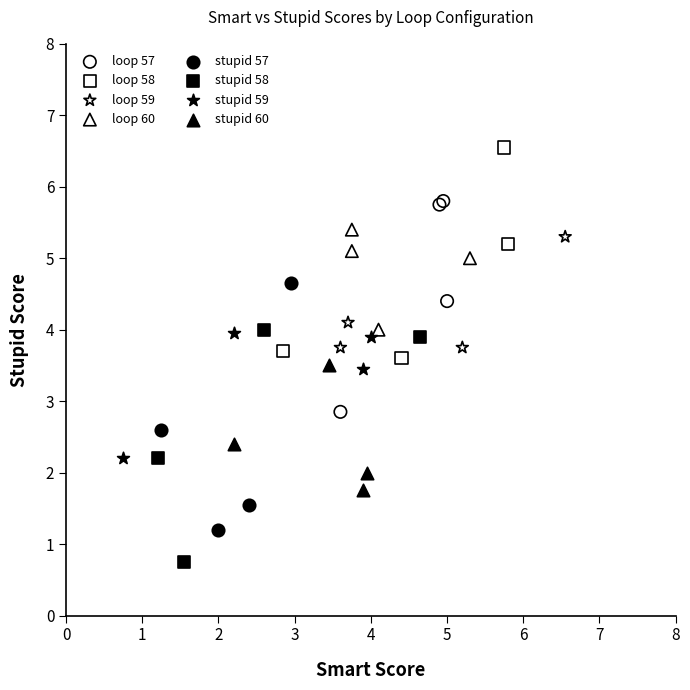

Which series contains the lowest Y value?

stupid 58